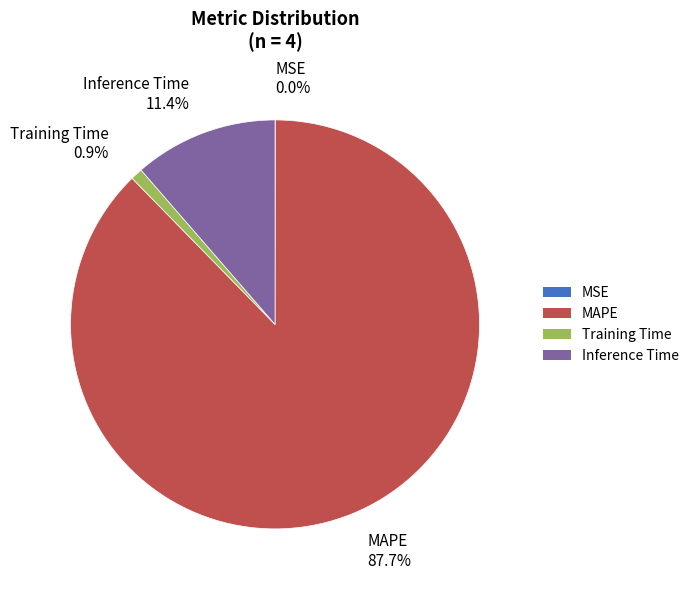

What percentage is NOT represented by Inference Time?

88.6%